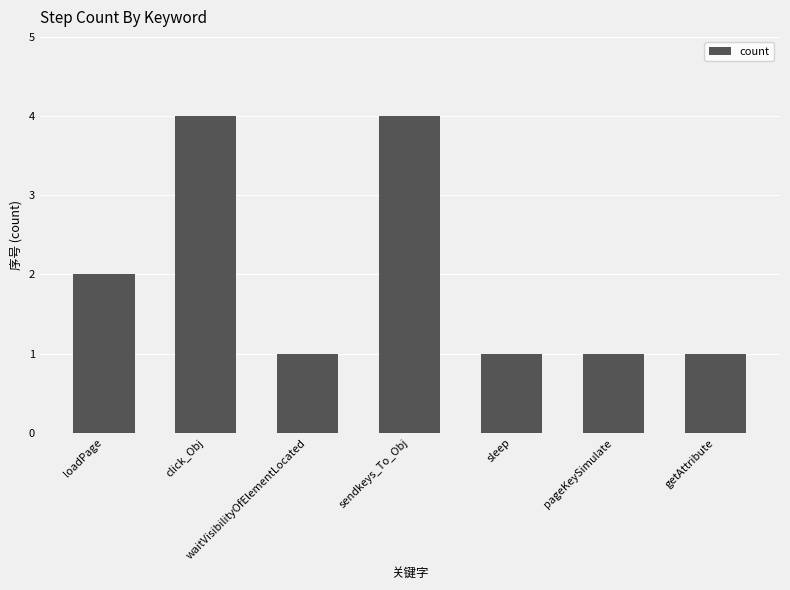

How many data points does each series have?

7